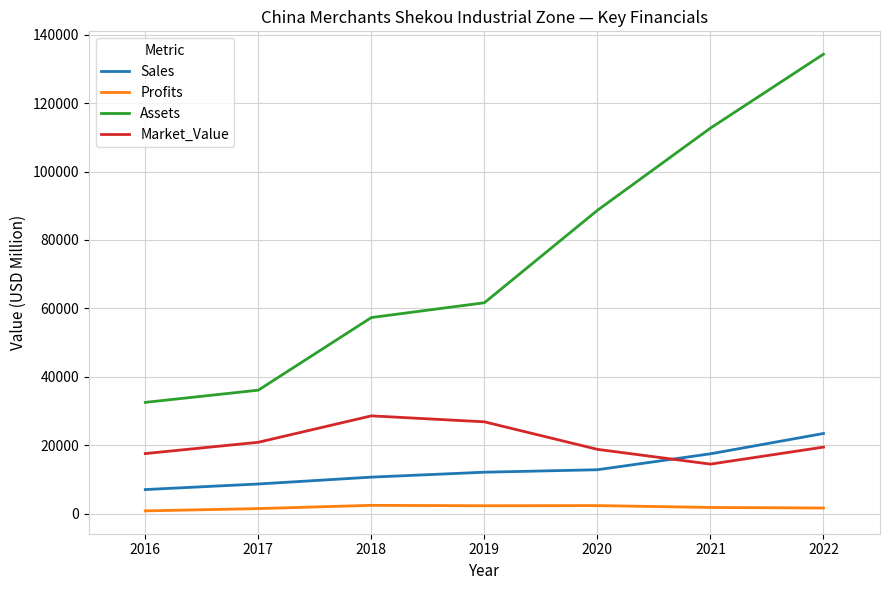

What is the difference between the maximum and minimum values in the Profits series?

1623.6